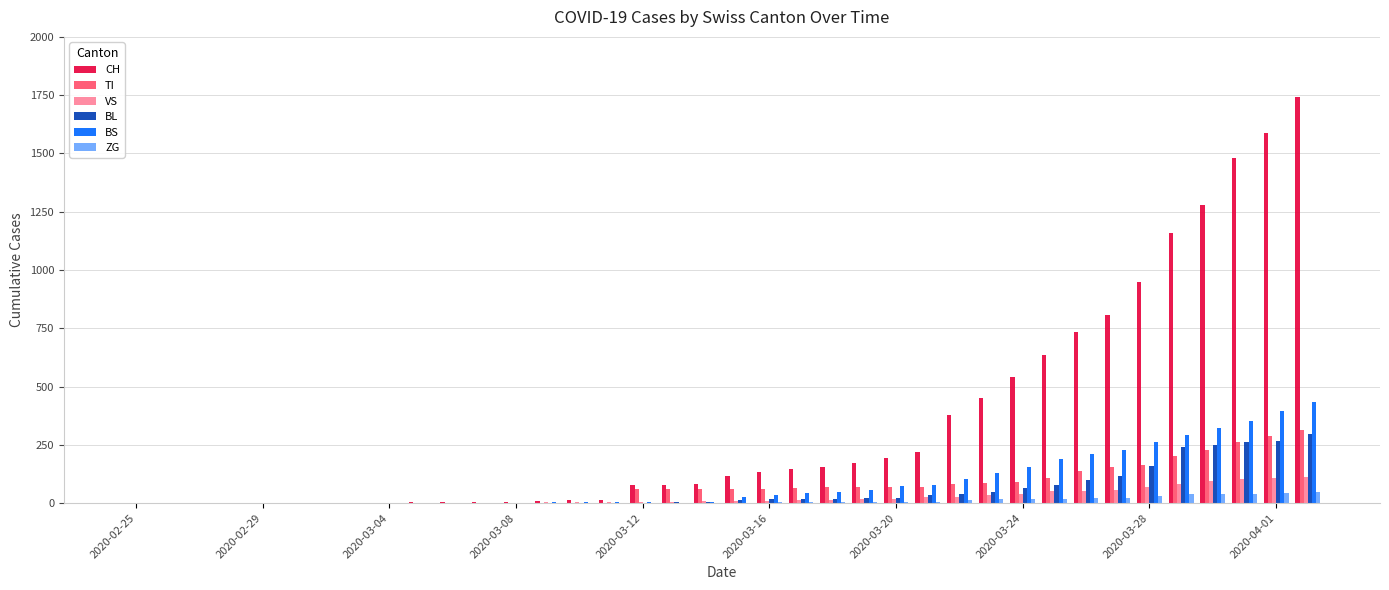

What is the greatest value displayed?

1742